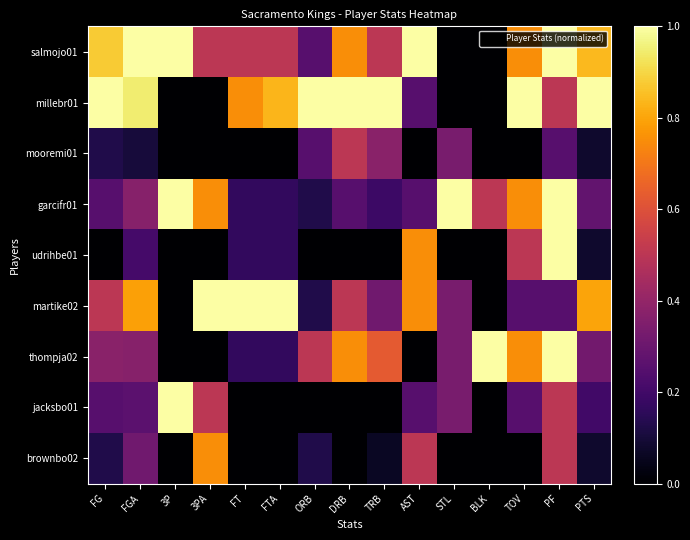

At how many categories does at least one series exceed 0?

15